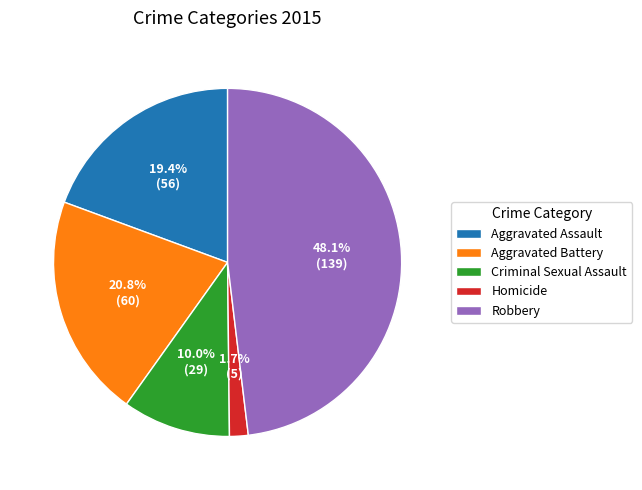

To the nearest percent, what is the difference between the largest and smallest slice percentages?

46%